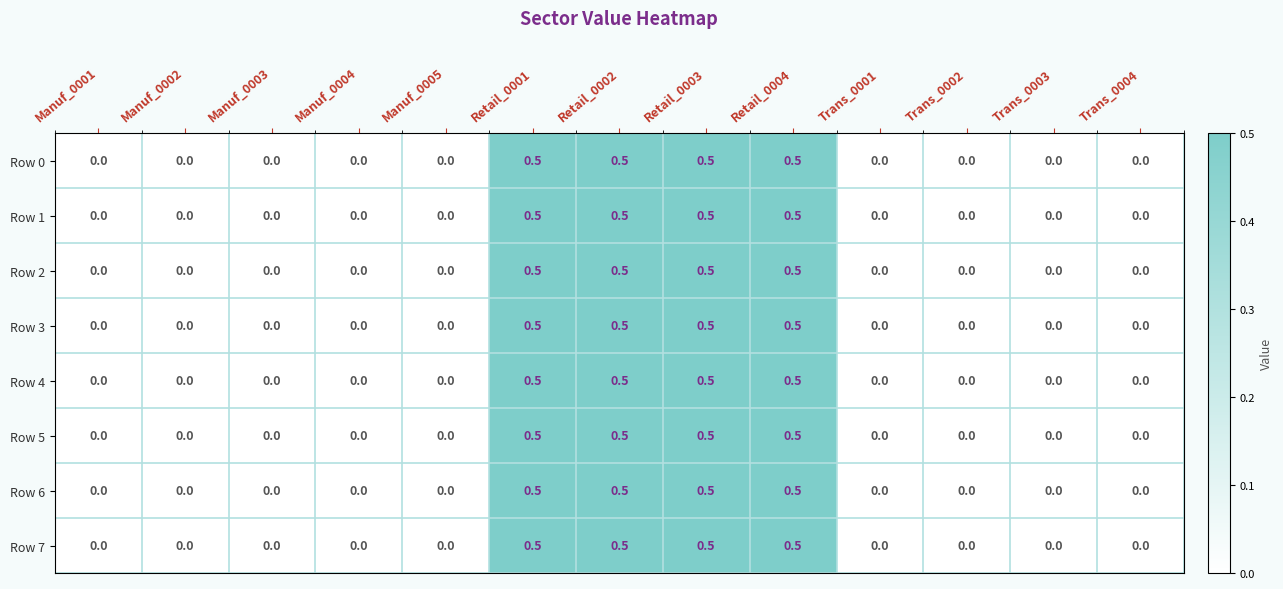

How many Row 5 values are between 0 and 1?

13